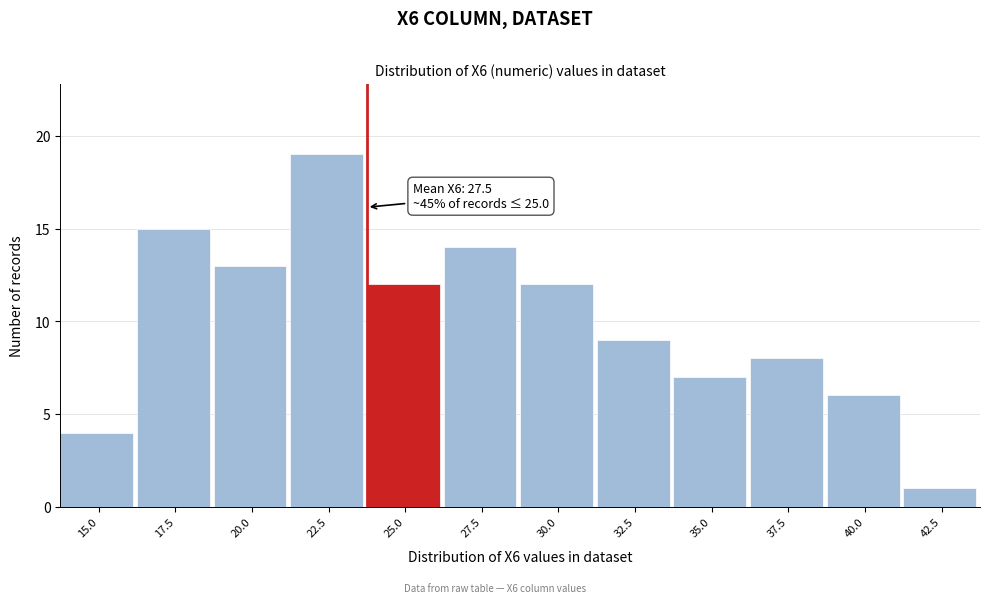

Reading right to left, list all the values displayed in this chart.

42.5=1	40.0=6	37.5=8	35.0=7	32.5=9	30.0=12	27.5=14	25.0=12	22.5=19	20.0=13	17.5=15	15.0=4